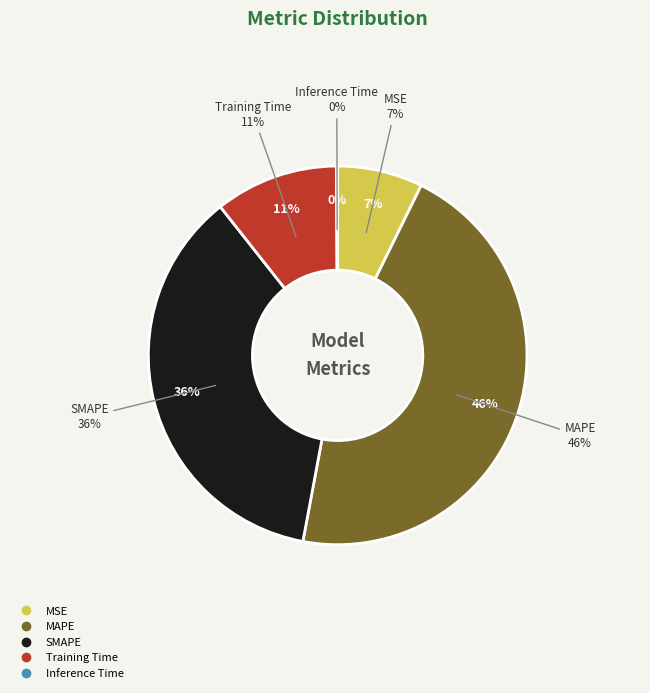

What percentage is the Training Time slice, to the nearest percent?

11%